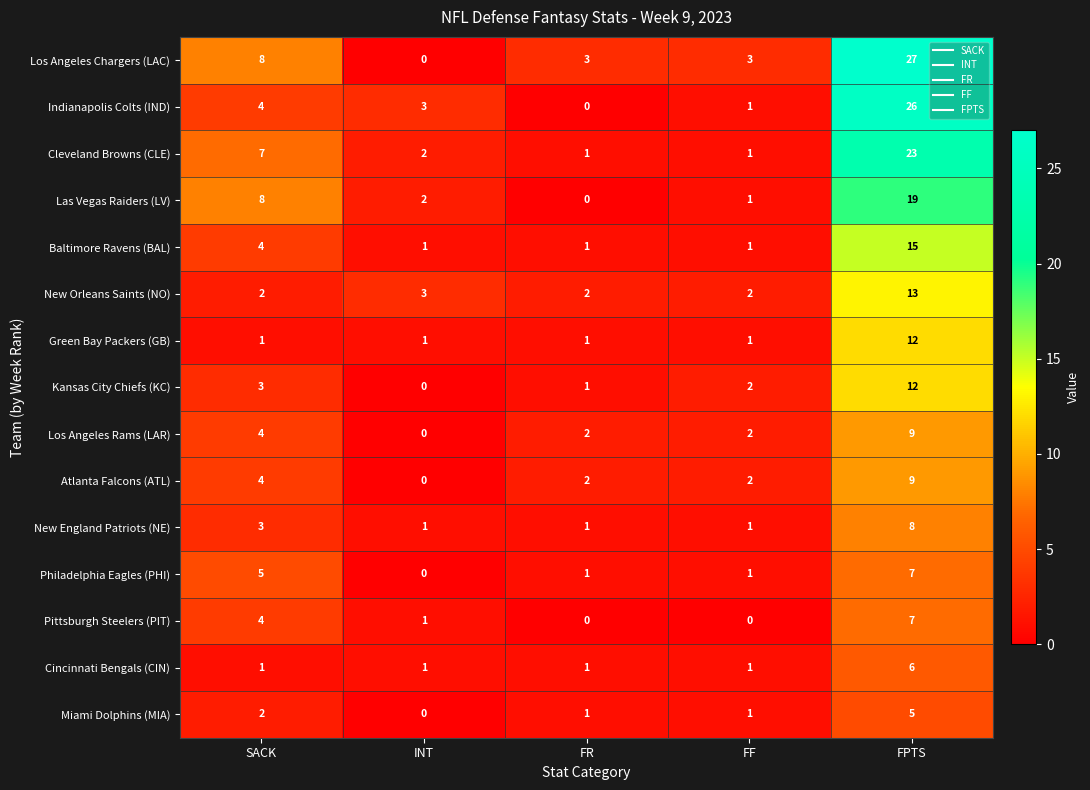

What is the difference between the highest and lowest values at INT?

3